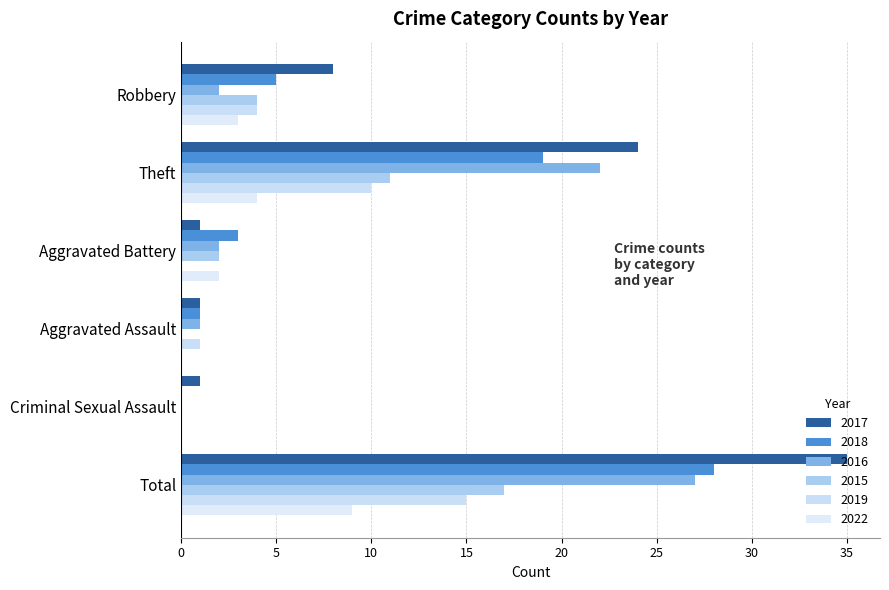

What is the sum of the 2017 values at Aggravated Battery and Total?

36